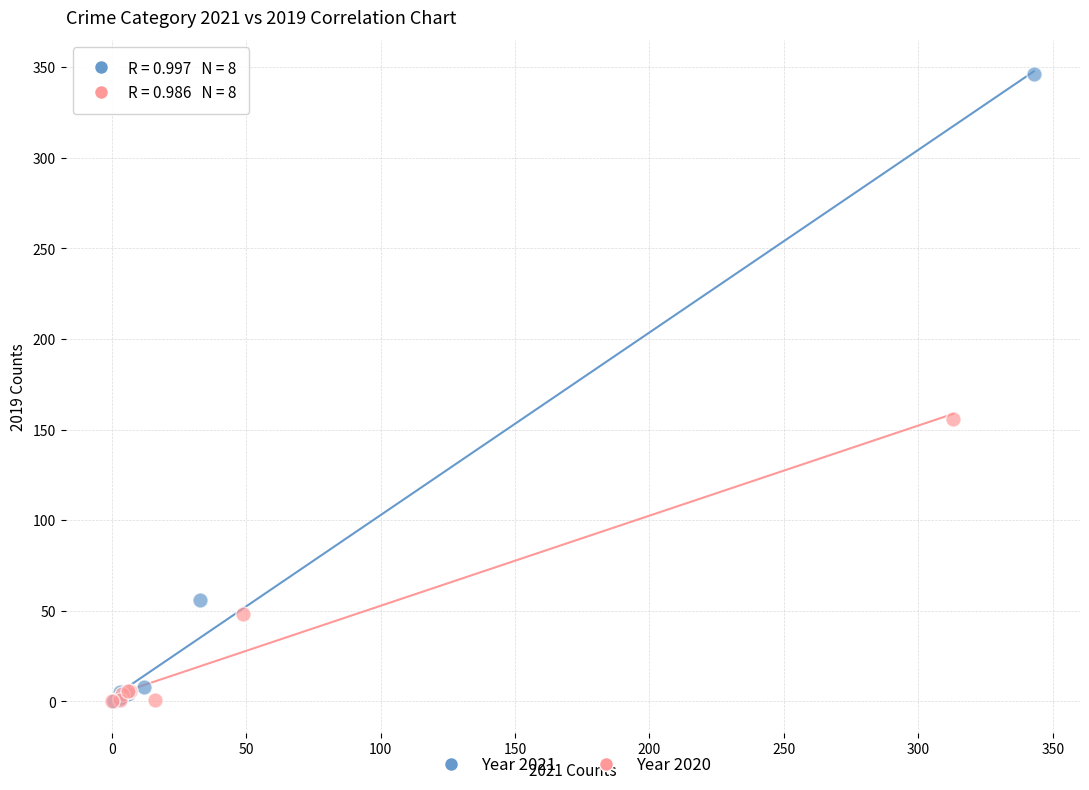

Which series has the widest spread of Y values?

Year 2021